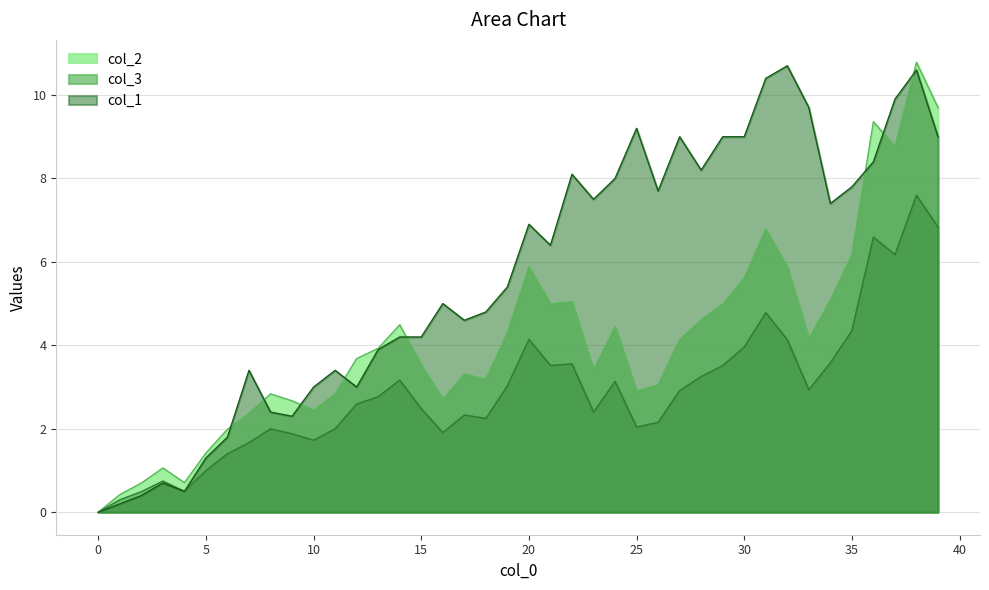

At how many categories does at least one series exceed 6?

20